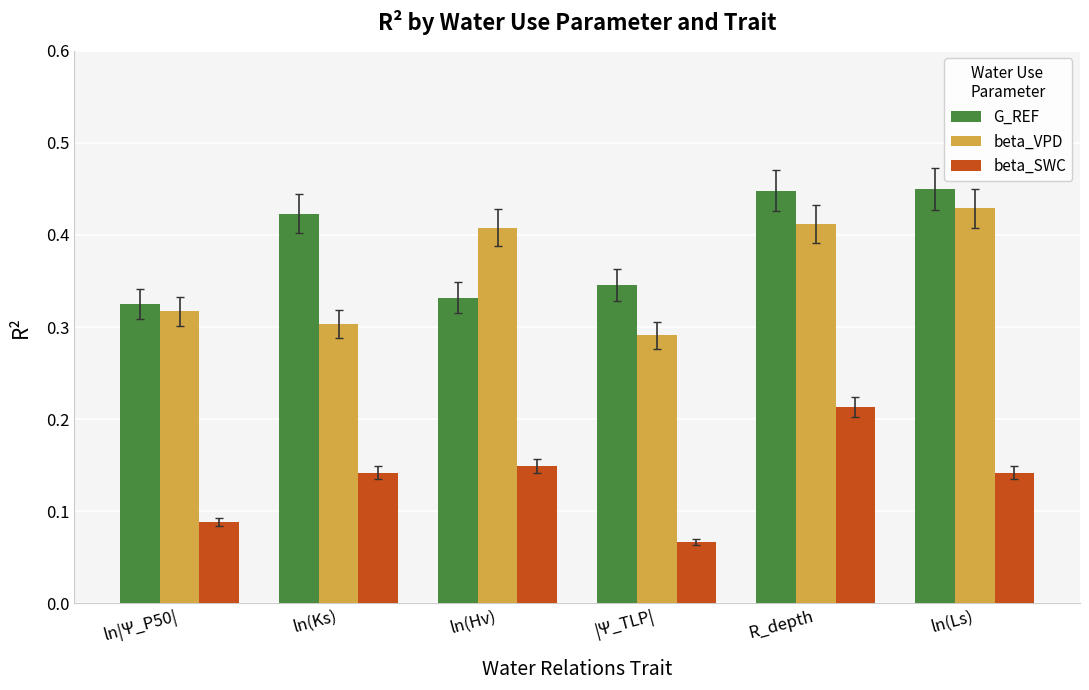

Between ln(Hv) and ln(Ls), which series saw the biggest shift?

G_REF